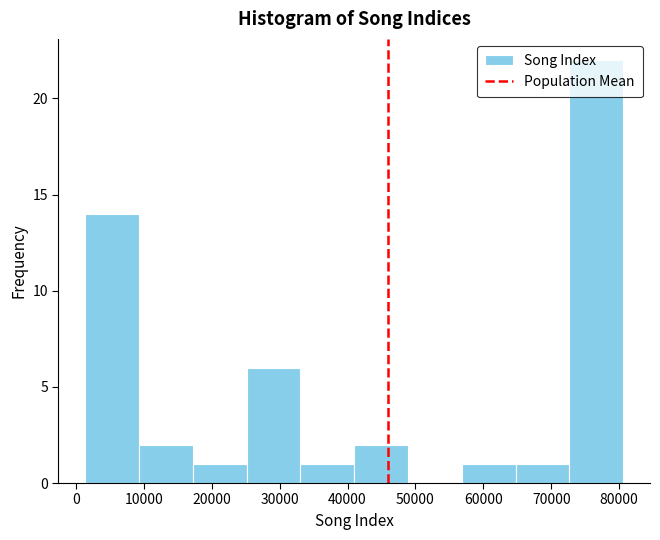

Reading left to right, transcribe this chart: for each bar, give the range it covers on the x-axis and its height. Neither the bar edges nor the heights are printed on the chart, so give them approximately, as read against the axes.

1000 to 9000: 14
9000 to 17000: 2
17000 to 25000: 1
25000 to 33000: 6
33000 to 41000: 1
41000 to 49000: 2
49000 to 57000: 0
57000 to 65000: 1
65000 to 73000: 1
73000 to 81000: 22